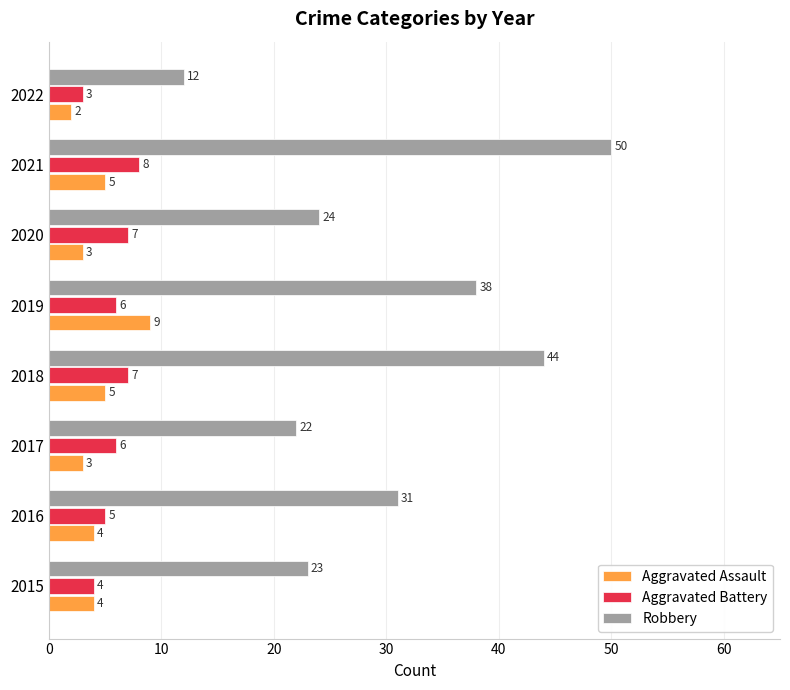

Which series has the largest range (max minus min)?

Robbery